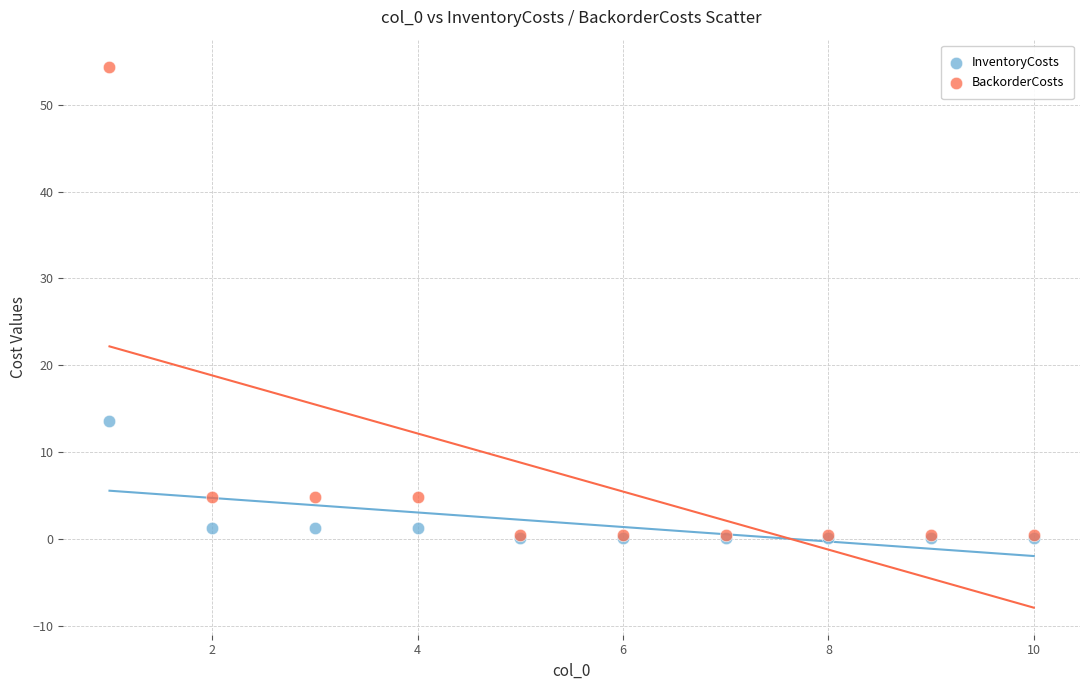

What are all the series names shown in the legend?

InventoryCosts, BackorderCosts